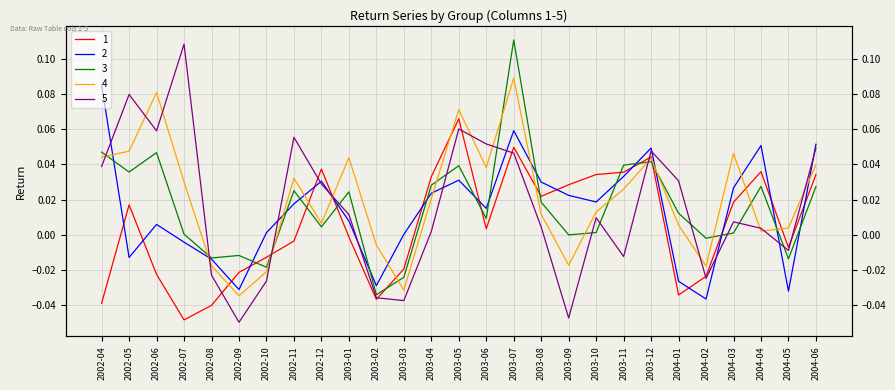

What are all the series names shown in the legend?

1, 2, 3, 4, 5